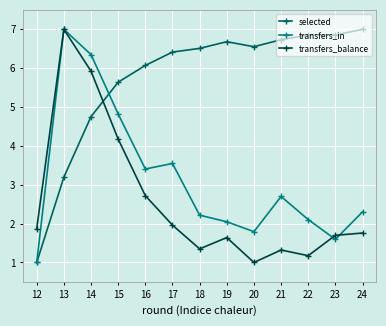

How many data points in selected are less than 6?

4